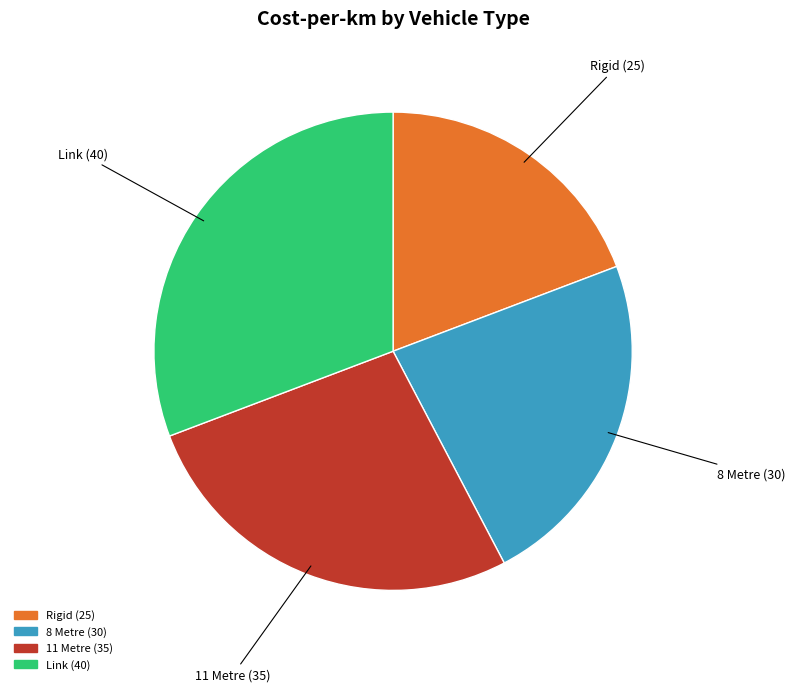

Count the number of slices in the pie.

4